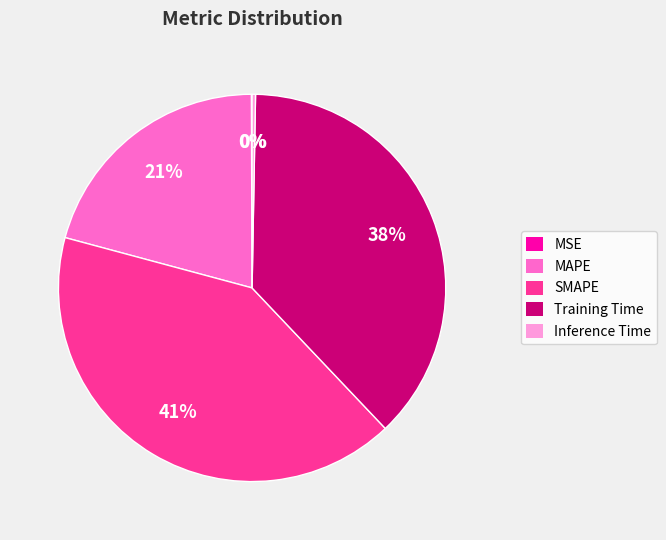

To the nearest percent, what percentage of the pie is SMAPE?

41%